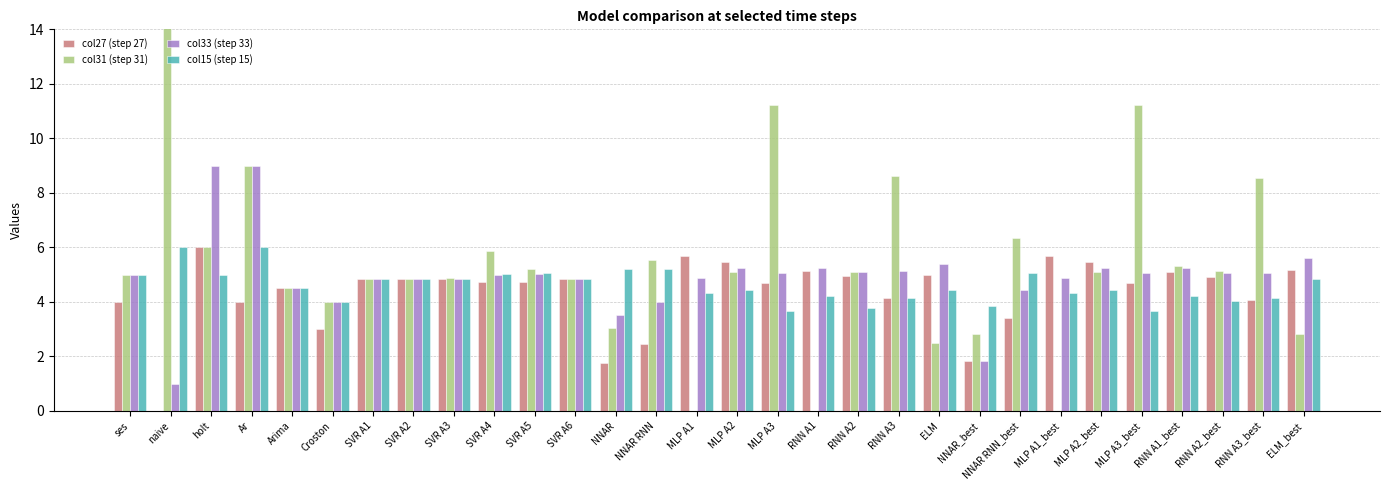

Where does the col33 (step 33) series first go above 5?

holt